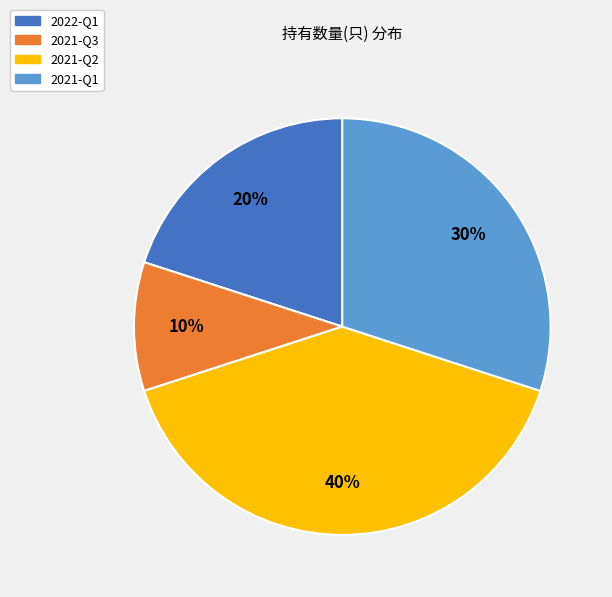

Is the sum of 2021-Q1 and 2021-Q3 greater than half?

No